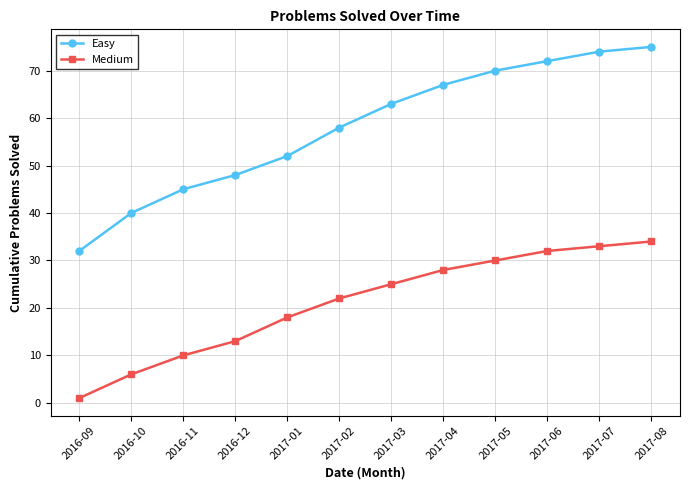

Which label corresponds to the largest value in the chart?

2017-08